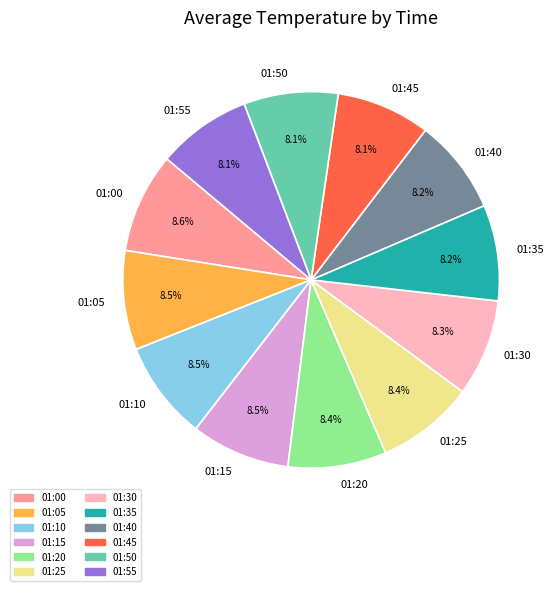

Combined, do 01:15 and 01:10 account for over 50%?

No